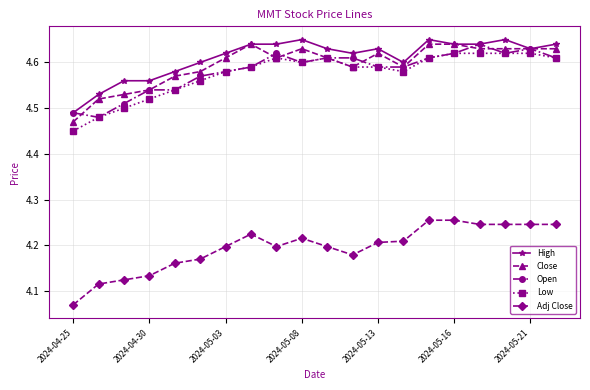

How many Open values are between 4 and 5?

20